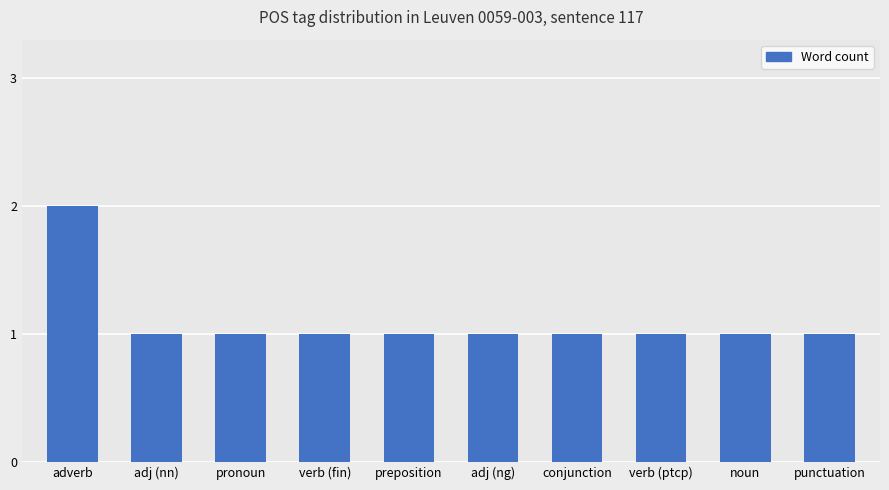

Reading right to left, list all the values displayed in this chart.

1	1	1	1	1	1	1	1	1	2